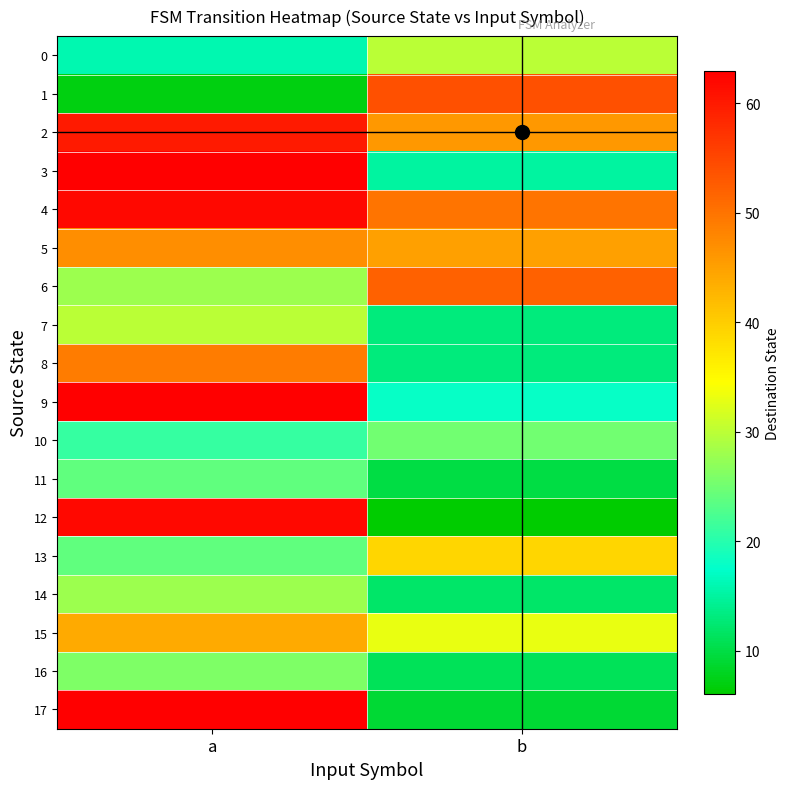

At how many categories does at least one series exceed 56?

1